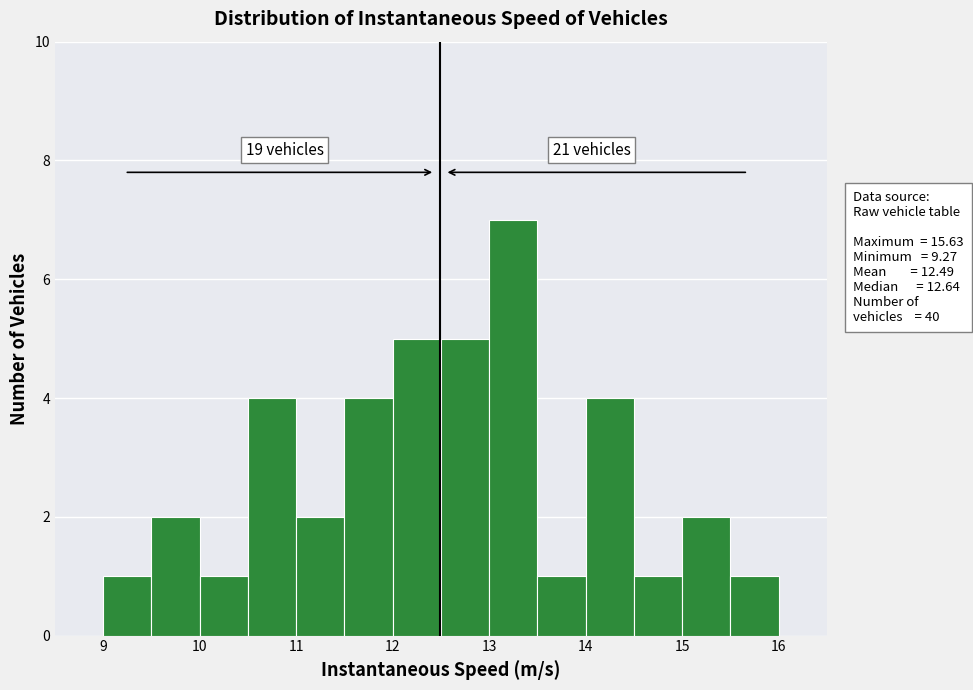

Over which range of the x-axis is the bar tallest?

13.0 to 13.5